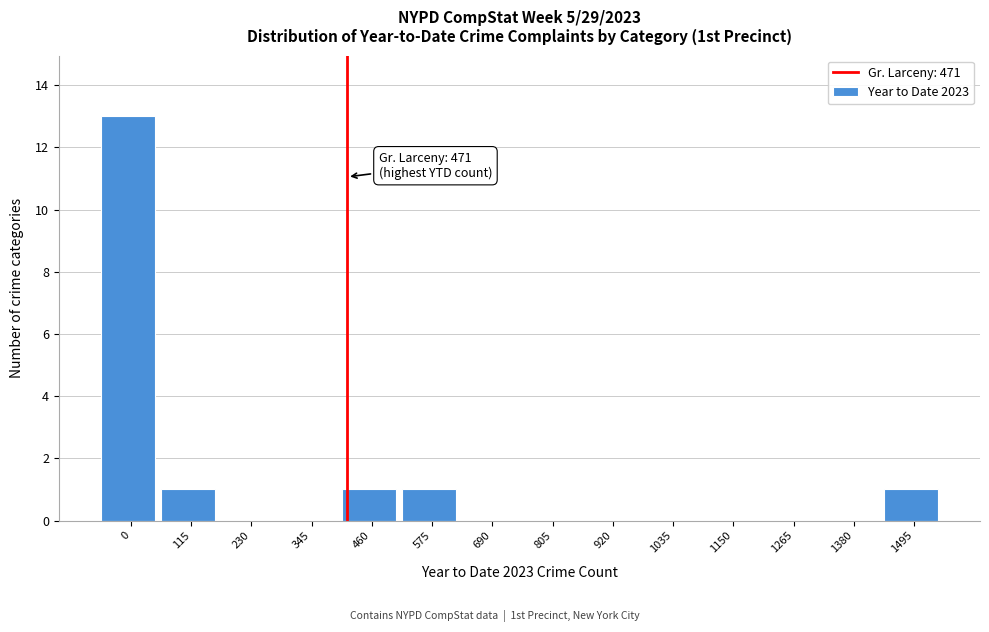

Reading right to left, transcribe all the data shown in this chart.

1495=1	1380=0	1265=0	1150=0	1035=0	920=0	805=0	690=0	575=1	460=1	345=0	230=0	115=1	0=13